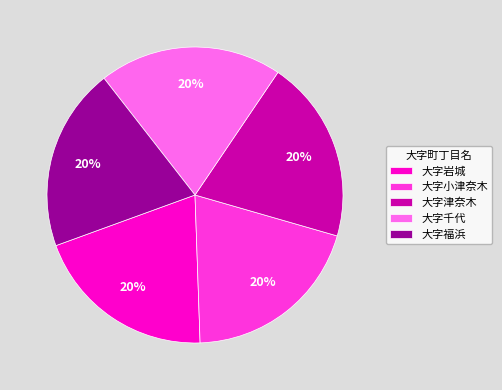

Is it true that 大字岩城 is 28% of the pie?

False